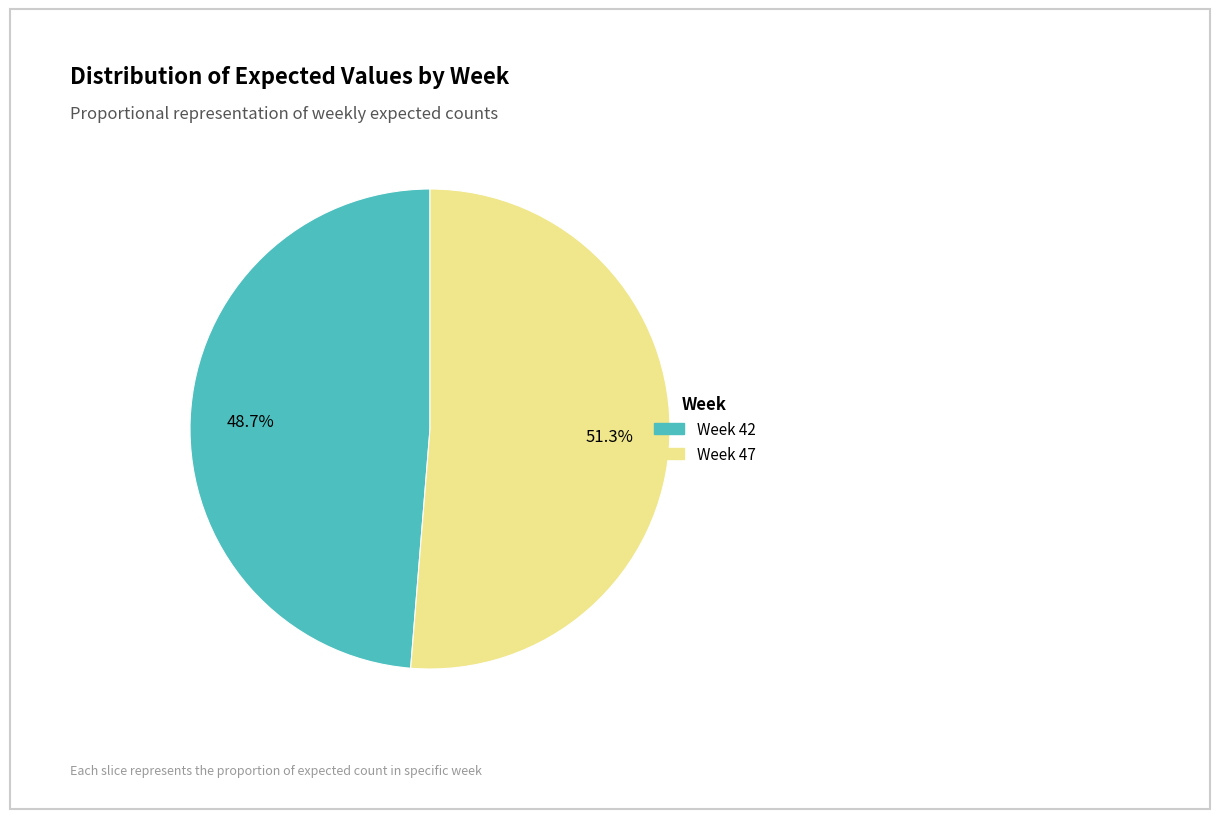

What is the ratio of the value at Week 42 to the value at Week 47?

0.9